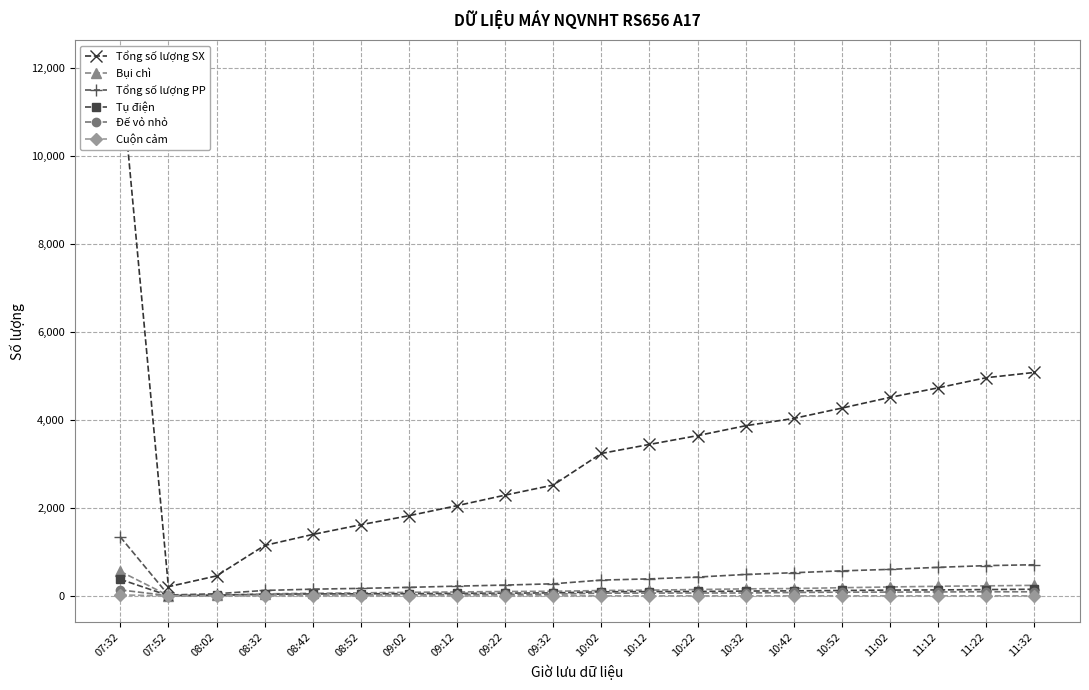

What is the label of the 19th point from the right?

07:52